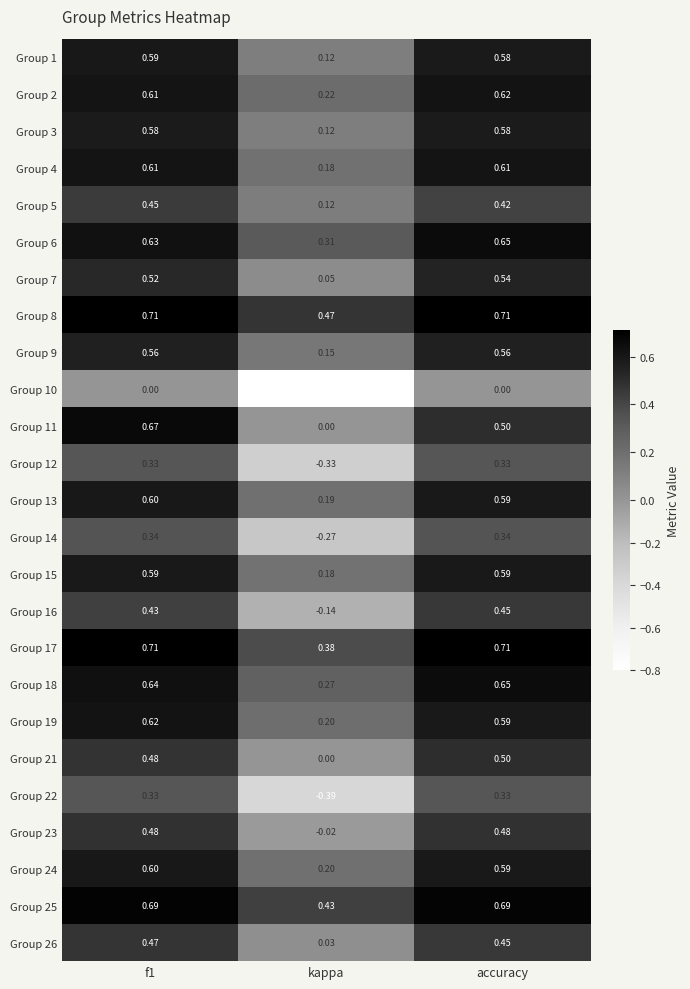

Is the value of Group 15 at f1 greater than the value of Group 17 at kappa?

Yes